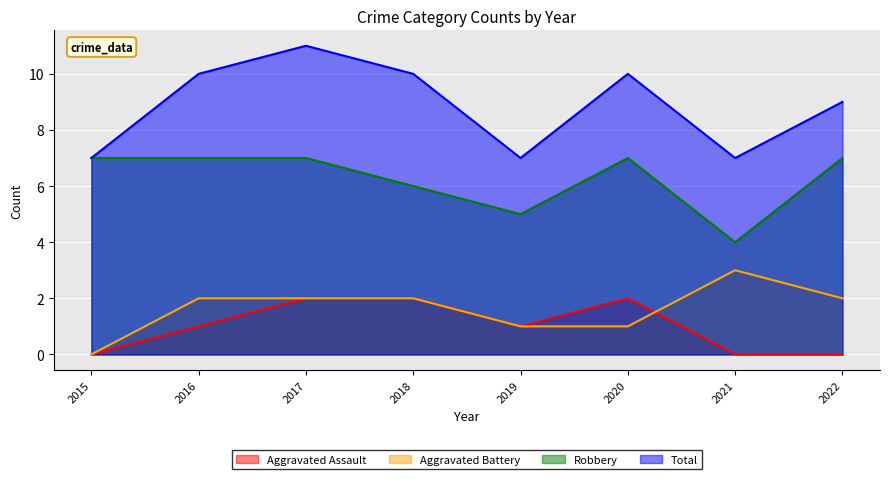

How many interior local valleys does the Robbery series have?

2